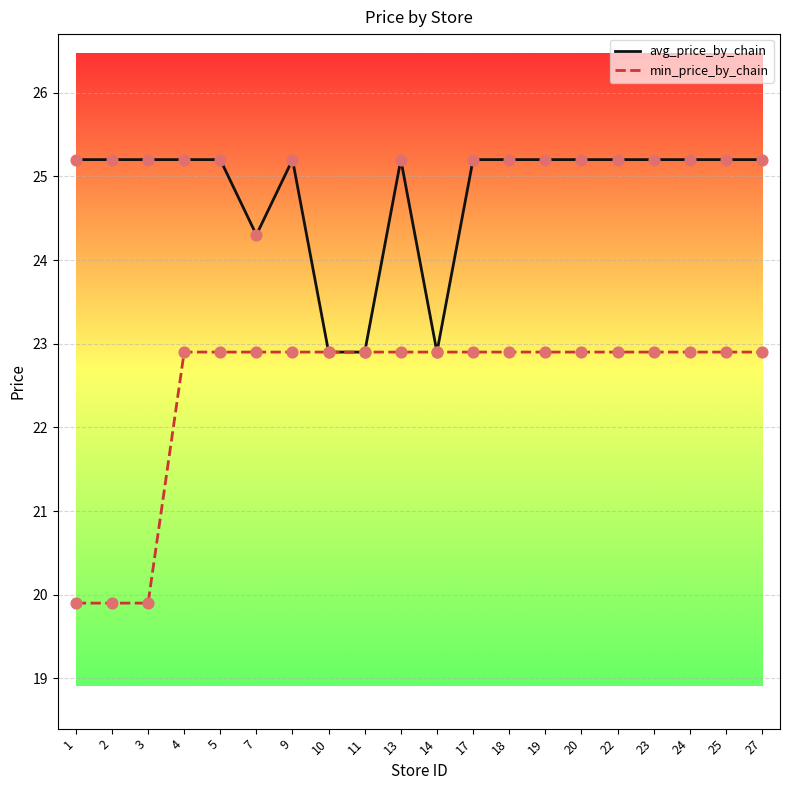

What are all the series names shown in the legend?

avg_price_by_chain, min_price_by_chain